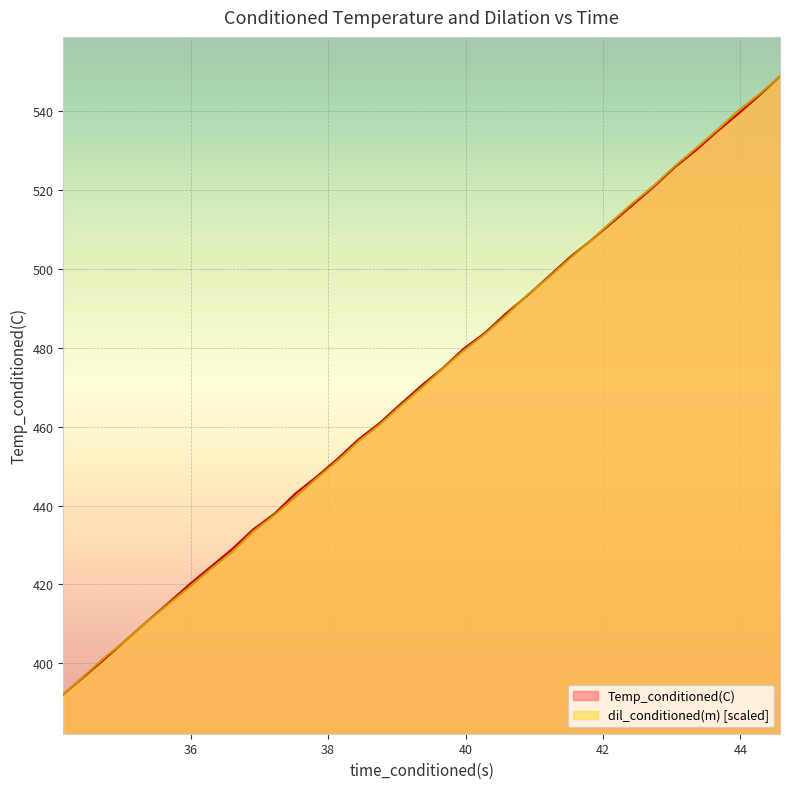

What is the highest value of the dil_conditioned(m) series?

548.8